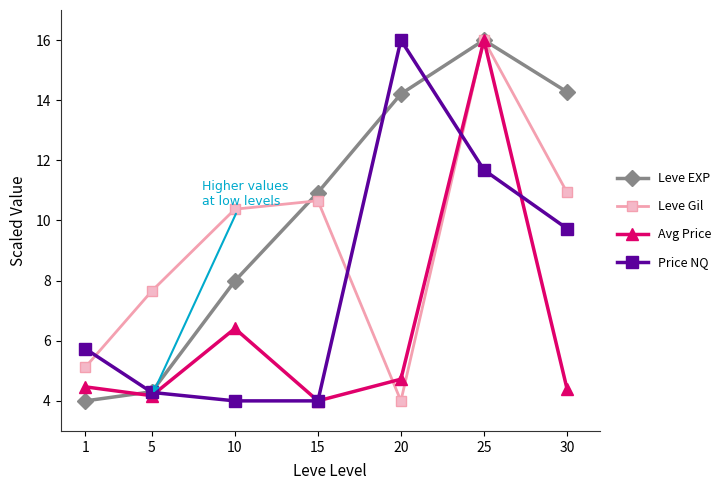

Read the Leve EXP value at 10.

8.0